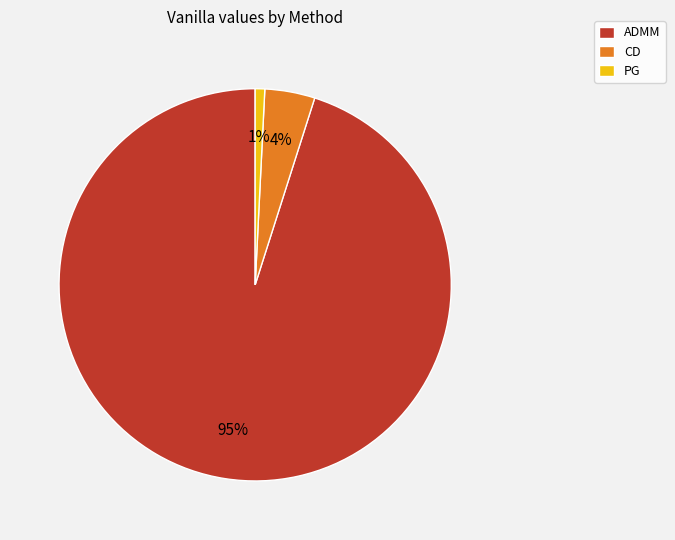

Is the sum of CD and PG greater than half?

No